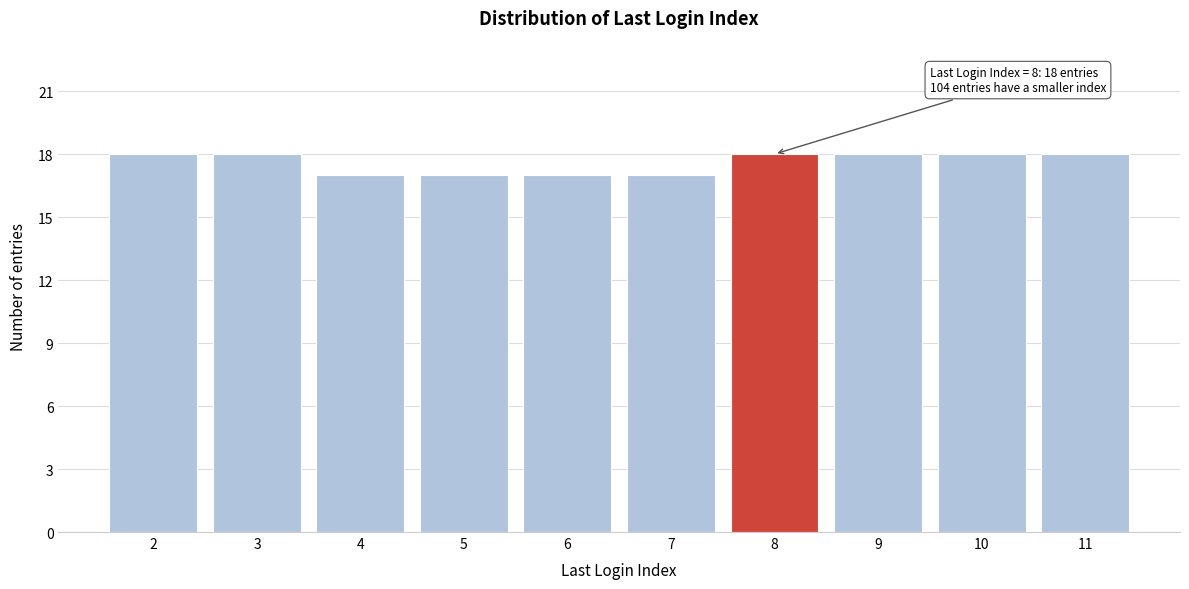

Reading left to right, what are all the values shown in this chart?

2=18	3=18	4=17	5=17	6=17	7=17	8=18	9=18	10=18	11=18